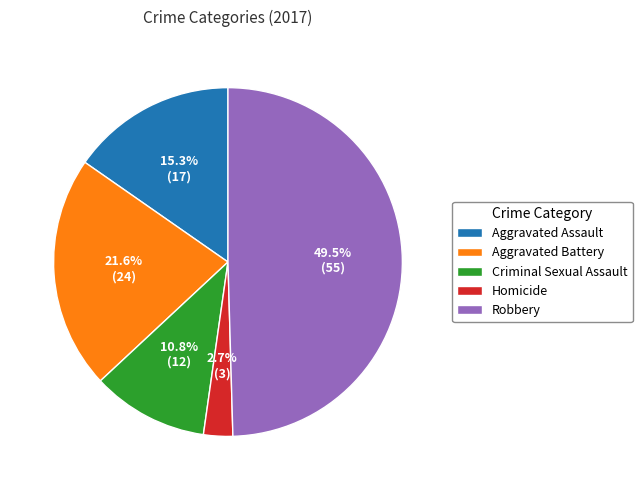

How much of the chart is everything except Criminal Sexual Assault?

89.2%